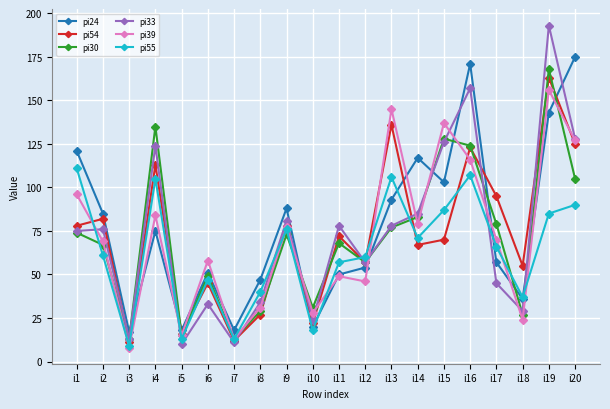

Rank the series at i4 from highest to lowest value.

pi30, pi33, pi54, pi55, pi39, pi24